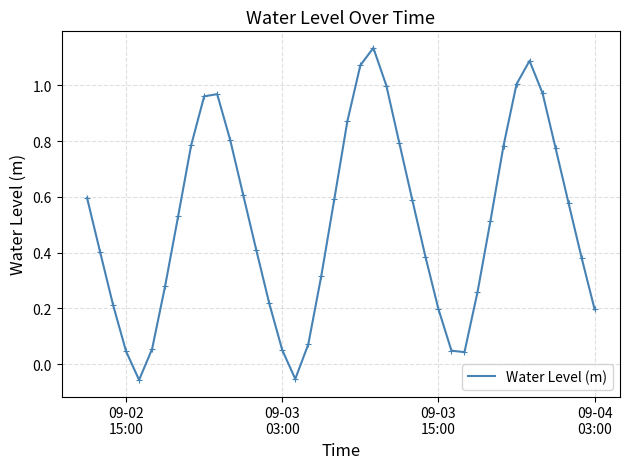

What is the difference between the maximum and minimum values?

1.2